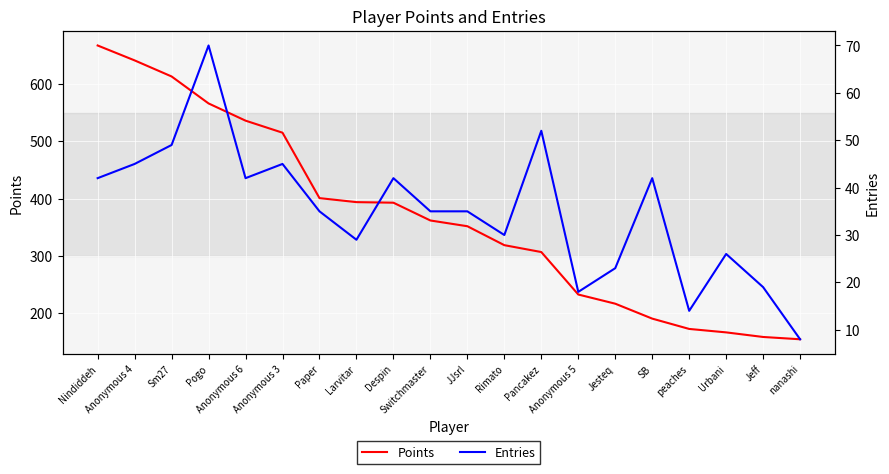

Reading left to right, extract all data points from this chart.

Points: 667	641	613	566	536	515	401	394	393	362	352	319	307	233	217	191	173	167	159	155
Entries: 42	45	49	70	42	45	35	29	42	35	35	30	52	18	23	42	14	26	19	8